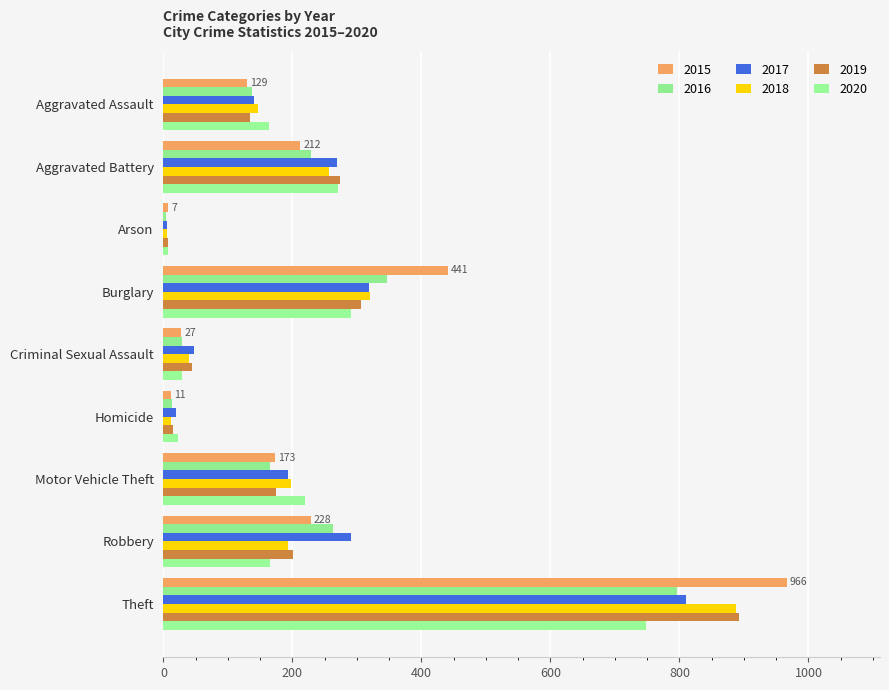

The value of 2015 at Burglary is 715. True or false?

False